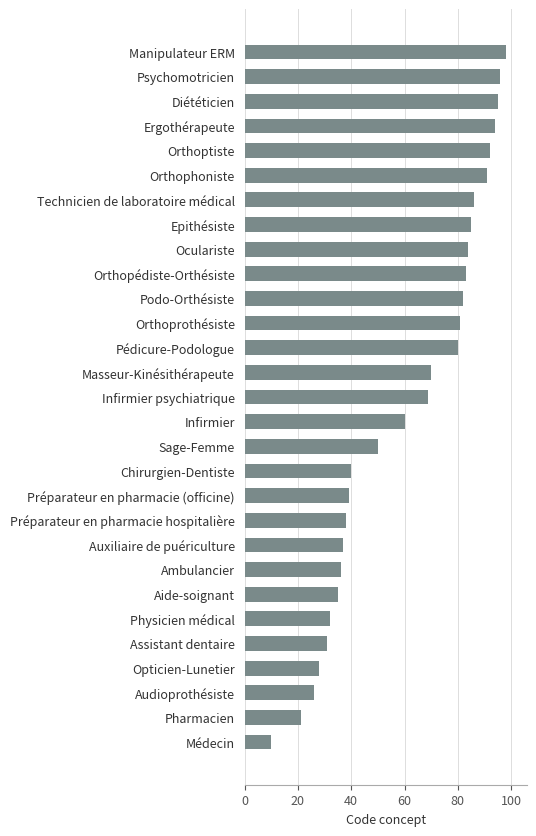

How many data points are less than 69?

14